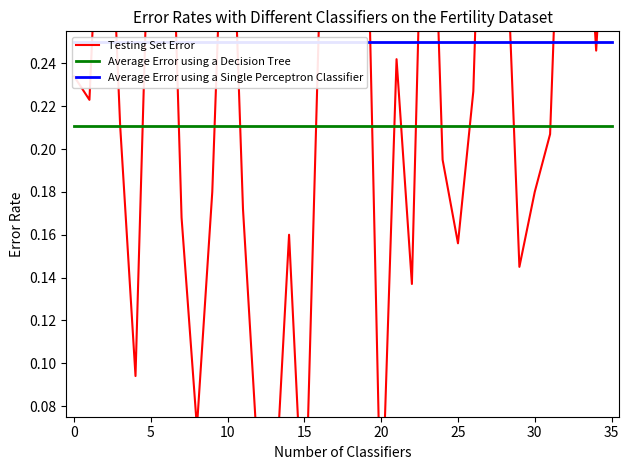

At how many categories does at least one series exceed 0?

36